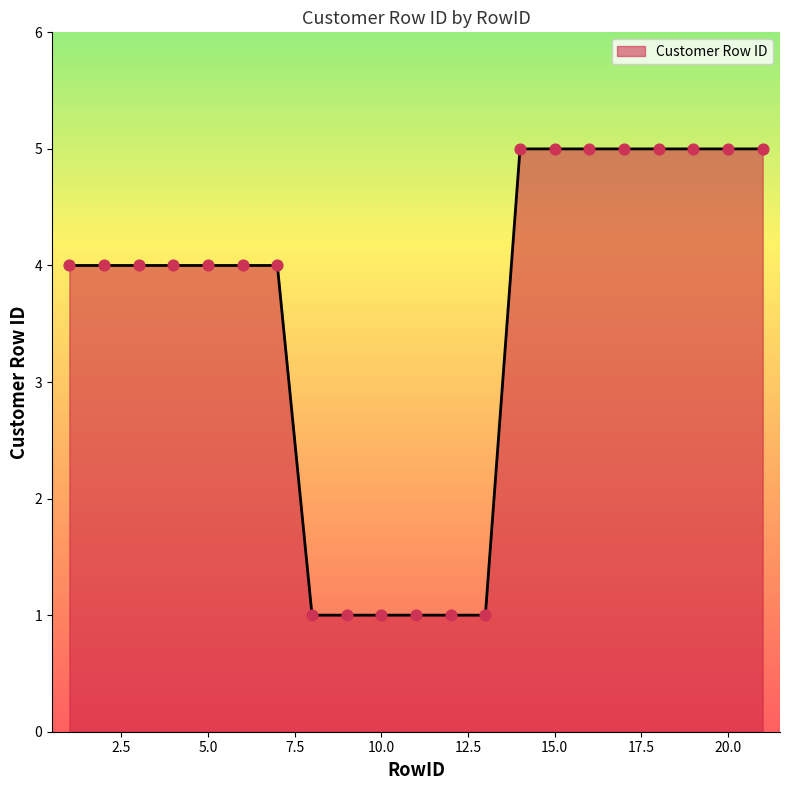

What is the difference between the maximum and minimum values?

4